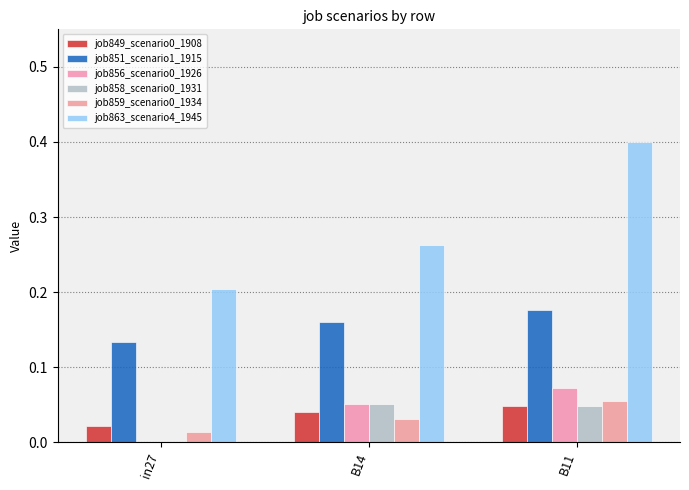

Between in27 and B11, which series saw the biggest shift?

job863_scenario4_1945